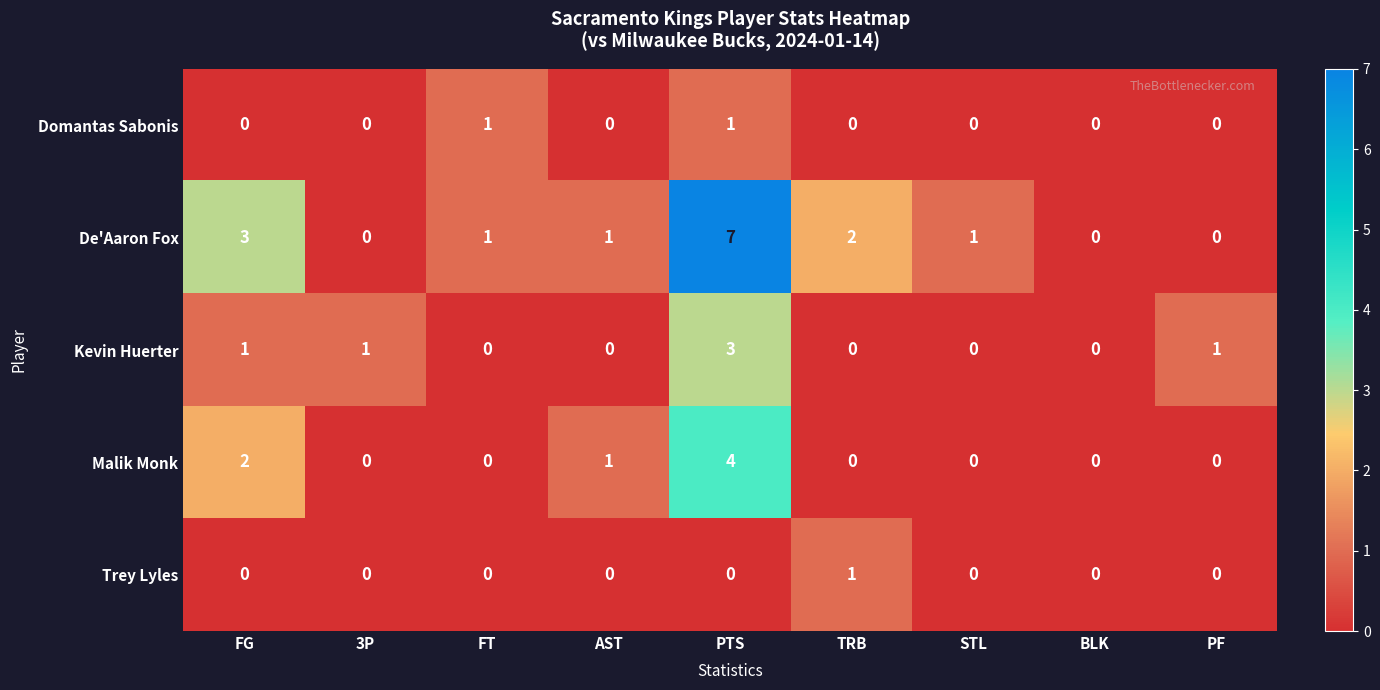

What is the difference between the maximum and minimum values in the Malik Monk series?

4